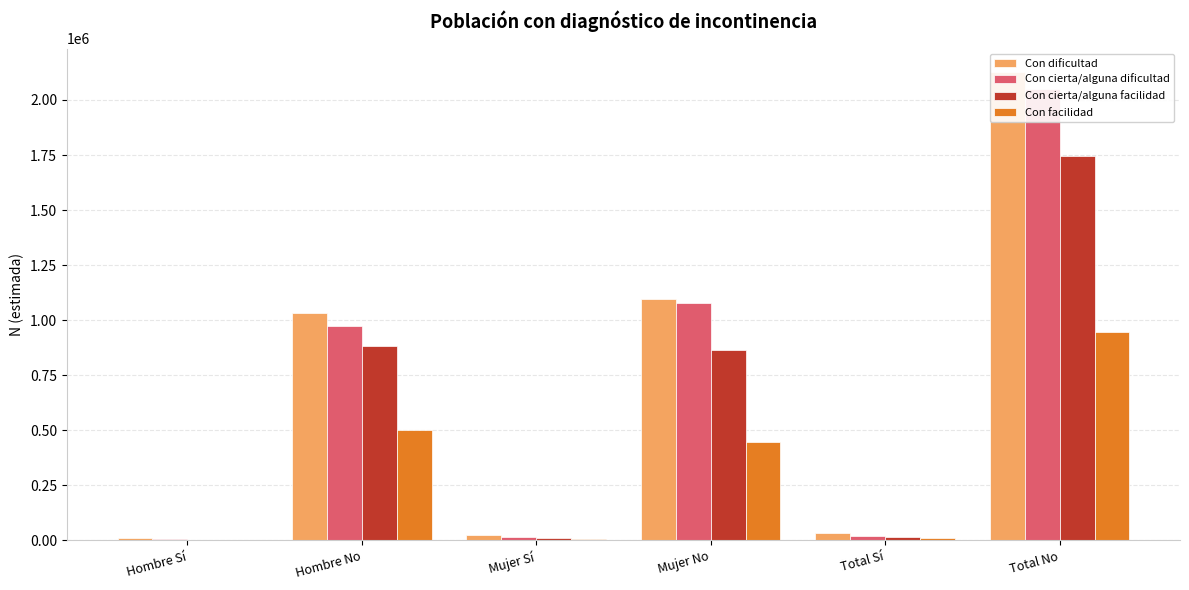

How many series are shown in this chart?

4